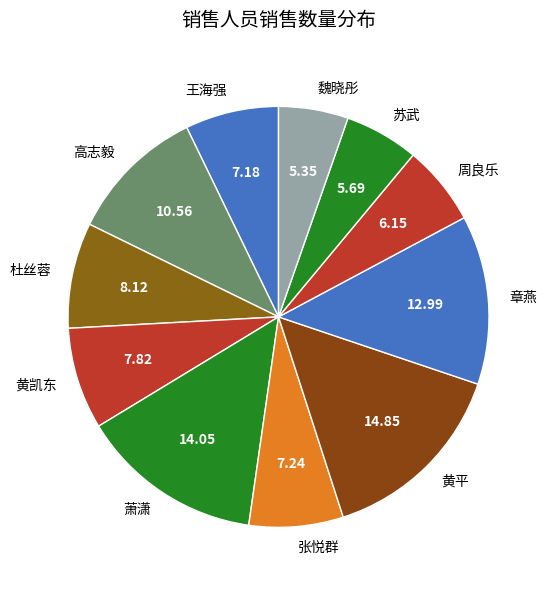

Does 高志毅 account for over 50% of the chart?

No